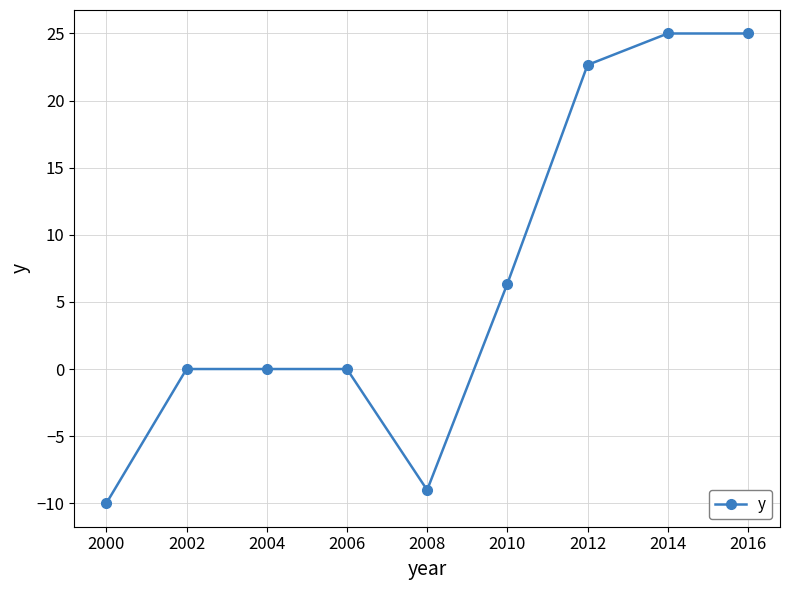

How many categories are shown in the chart?

9